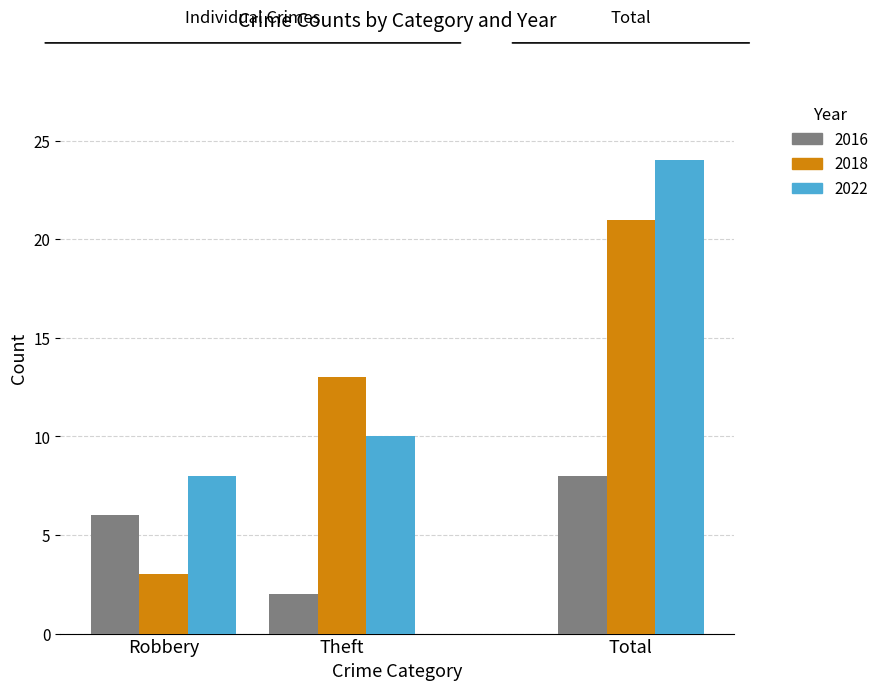

Which category has the lowest value across all series?

Robbery